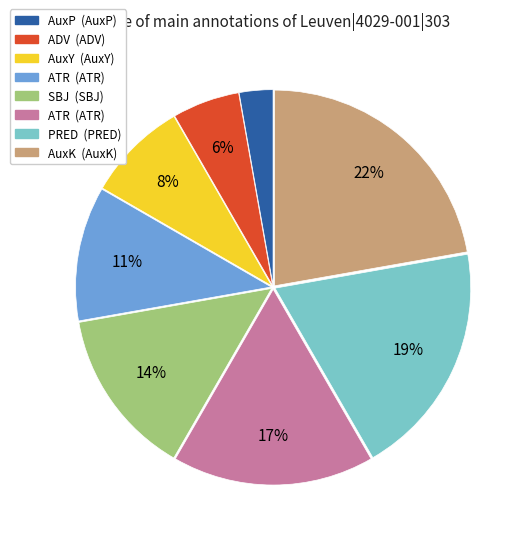

Count the number of slices in the pie.

8